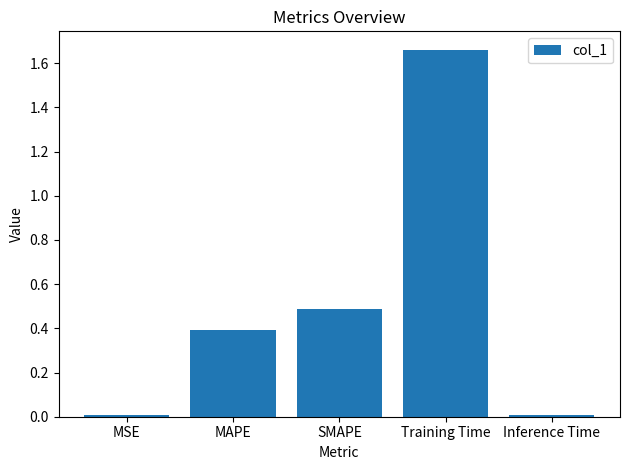

What is the label of the 5th bar from the right?

MSE